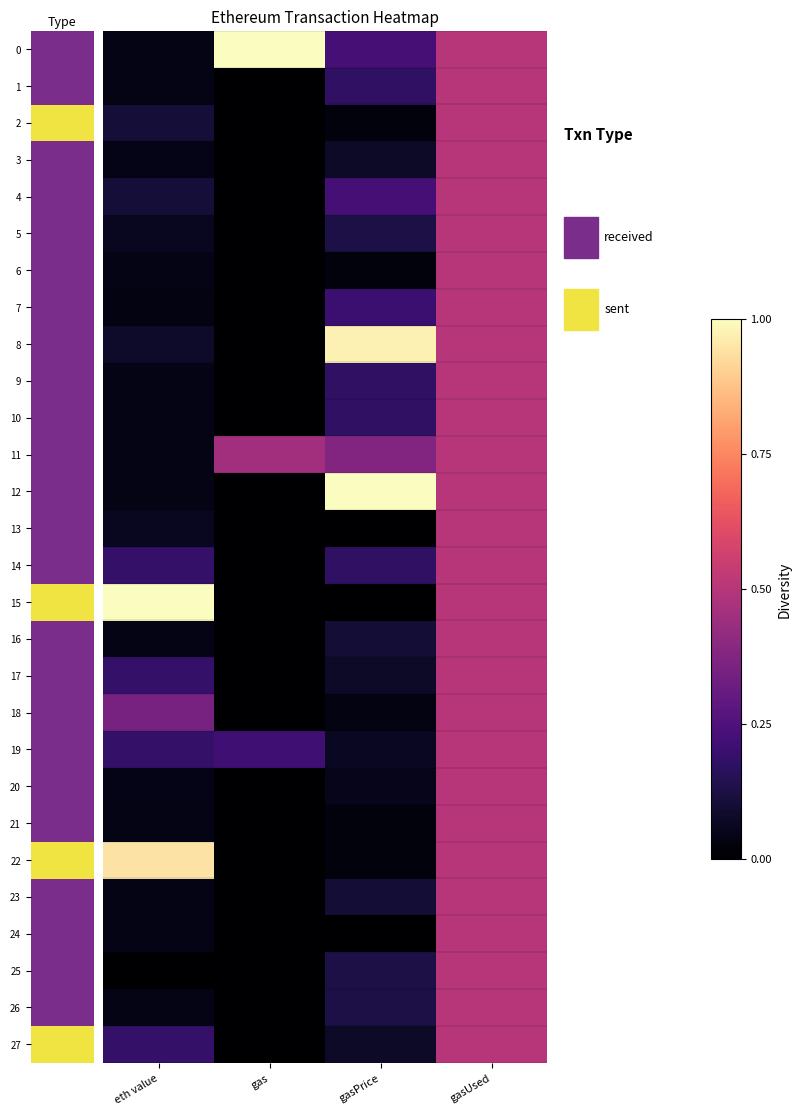

How many data points does each series have?

4